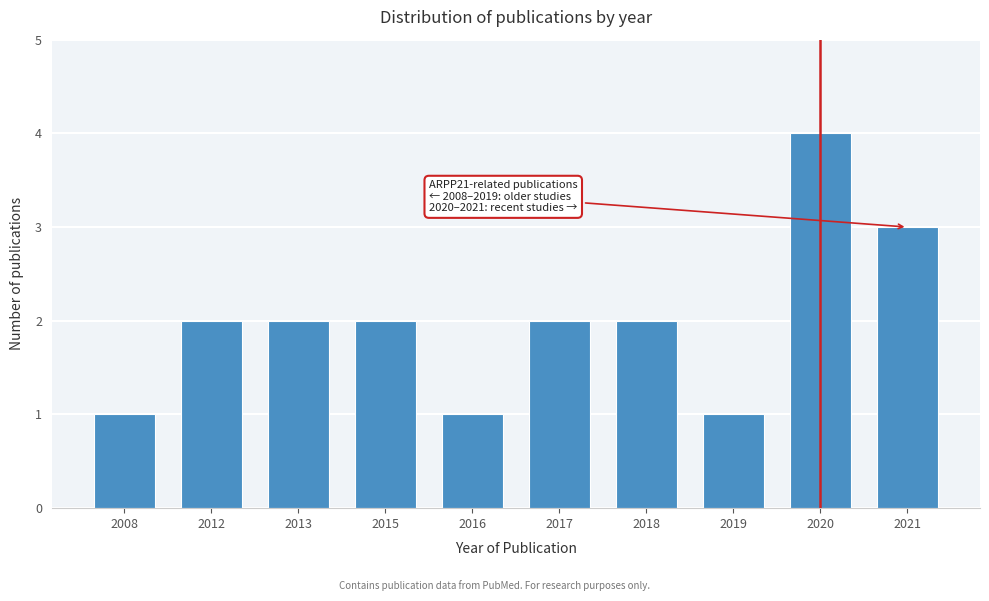

Reading left to right, list all the values displayed in this chart.

1	2	2	2	1	2	2	1	4	3